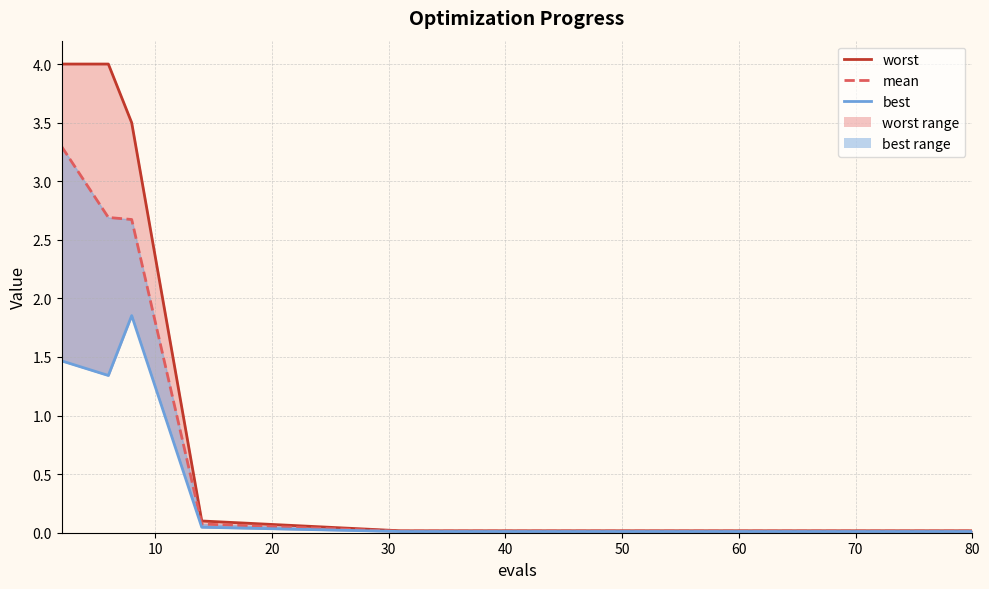

True or false: worst has more than 1 interior local peaks.

False